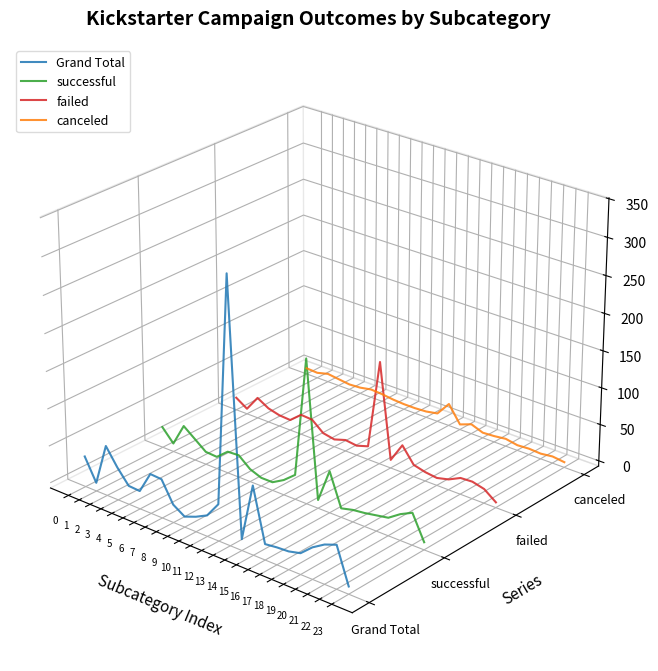

Is the value of canceled at 21 greater than the value of failed at 6?

No